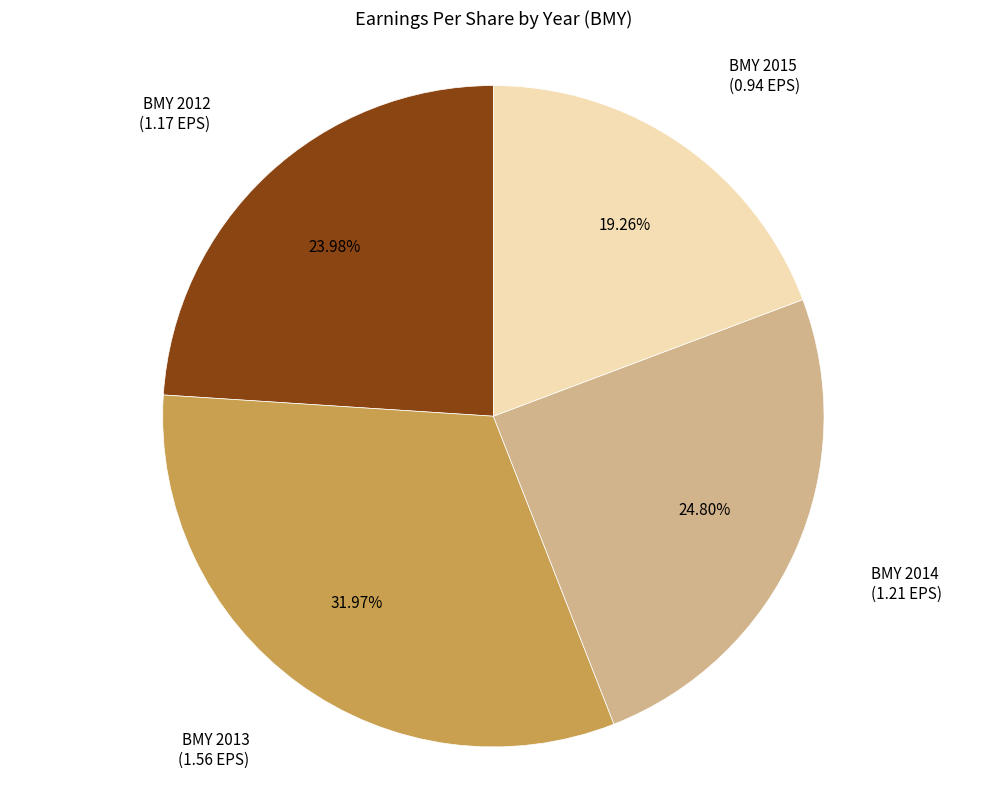

Is there any slice that represents more than half of the pie?

No